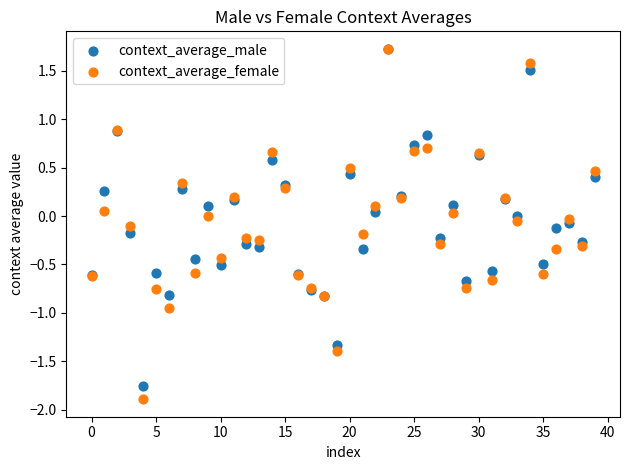

What are all the series names shown in the legend?

context_average_male, context_average_female